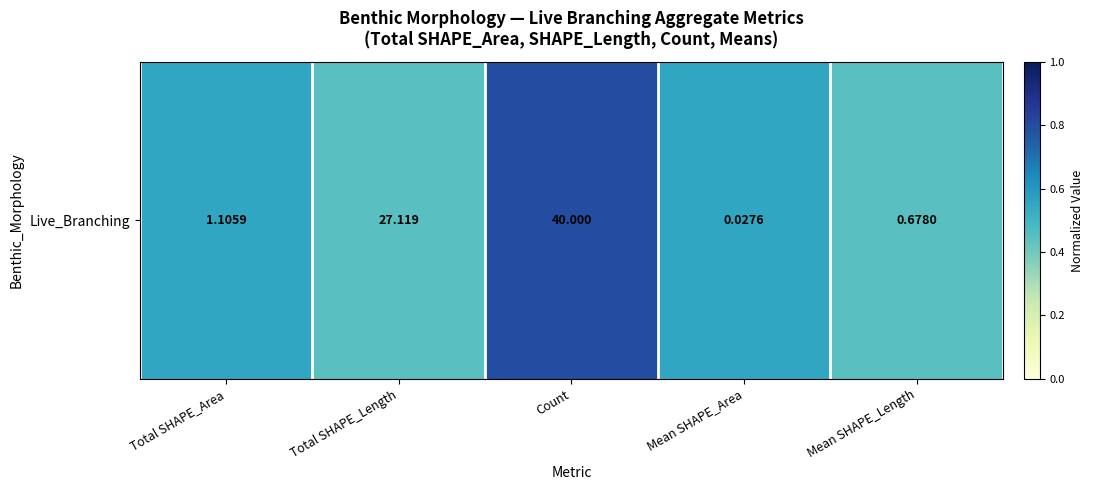

What is the difference between the second highest and minimum values?

0.1